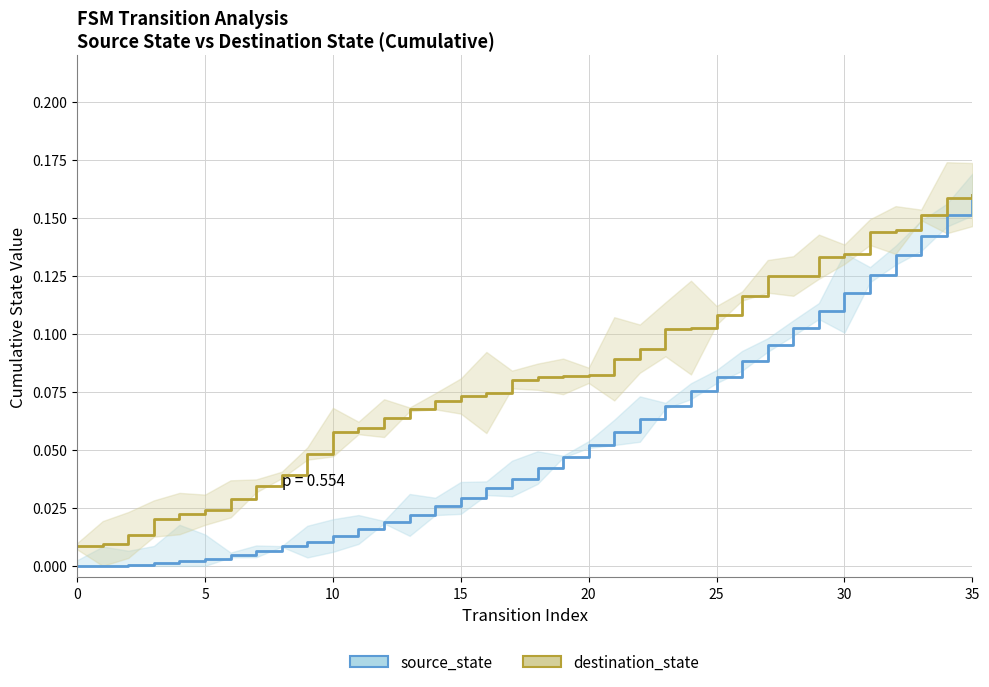

Is it true that destination_state equals 0.1 at 21?

True